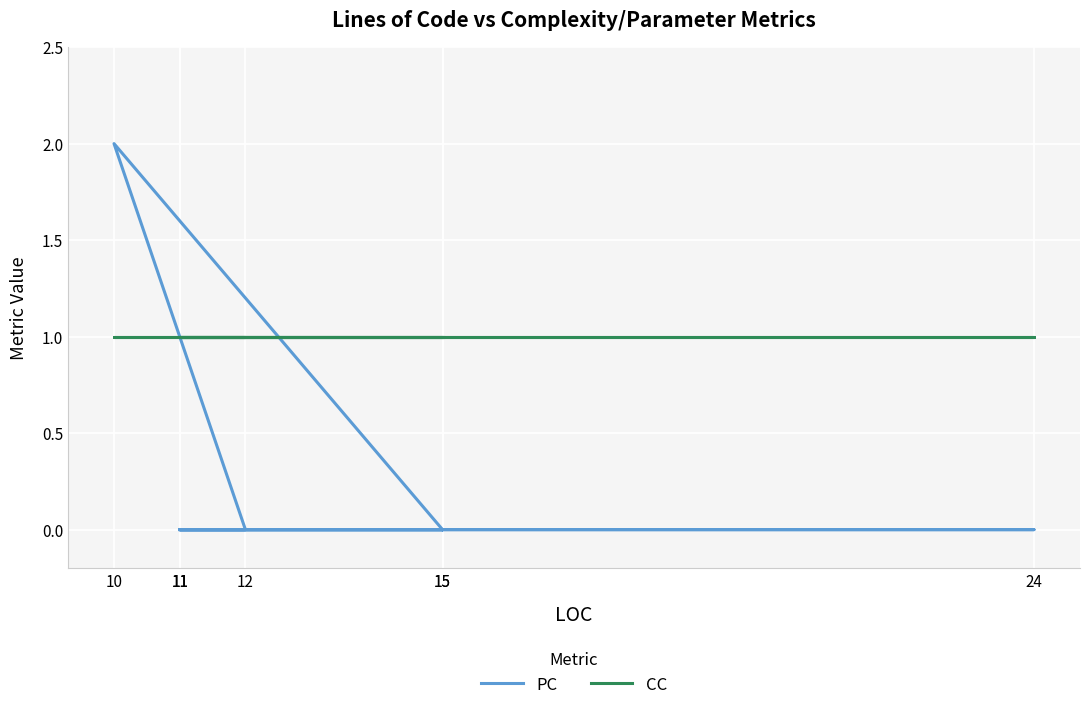

True or false: PC has a value of -1 at 11.

False